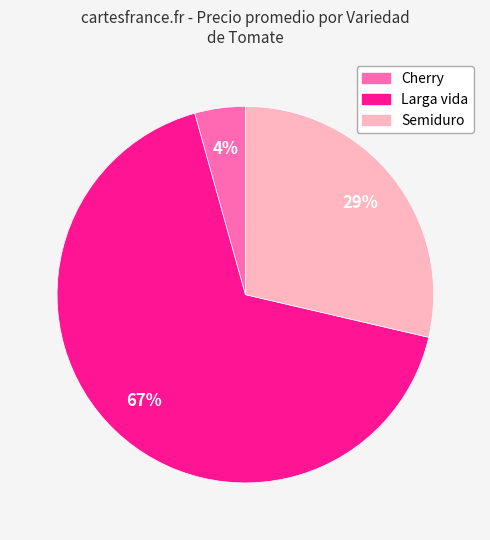

Which category has the biggest portion of the pie?

Larga vida